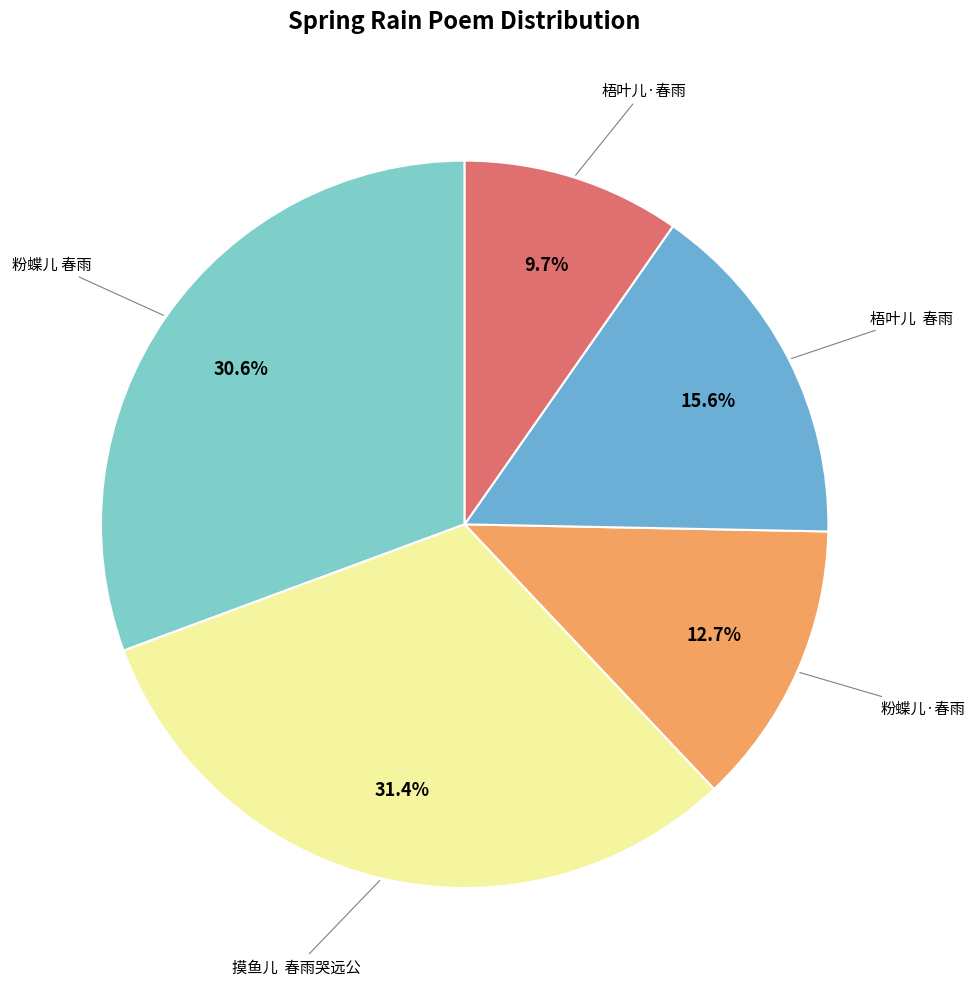

How many slices are in this pie chart?

5